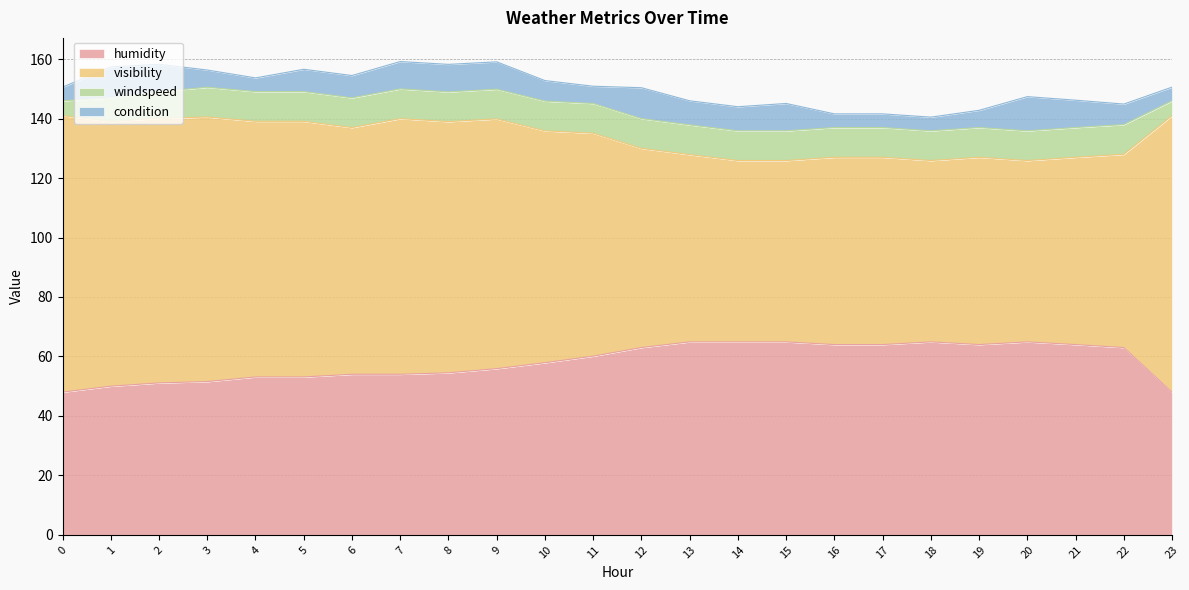

What is the total value across all series at 23?

150.6